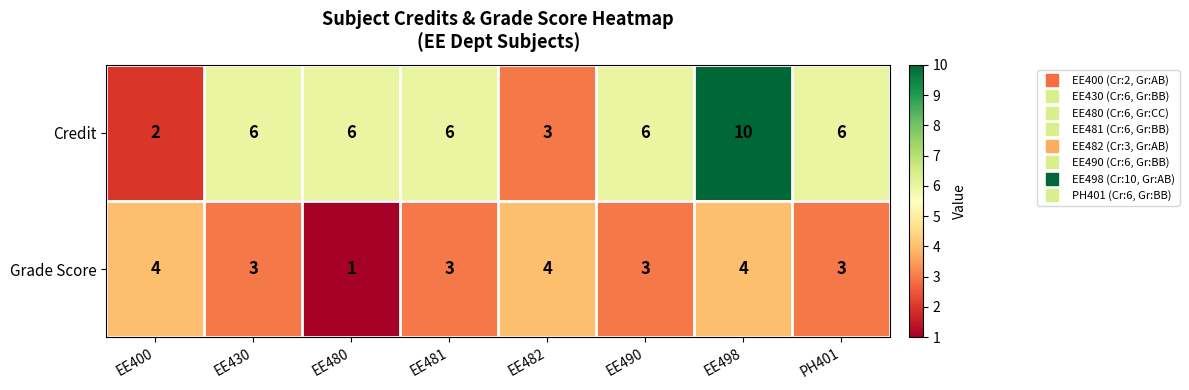

Count the Grade Score values in the range 3 to 4.

7